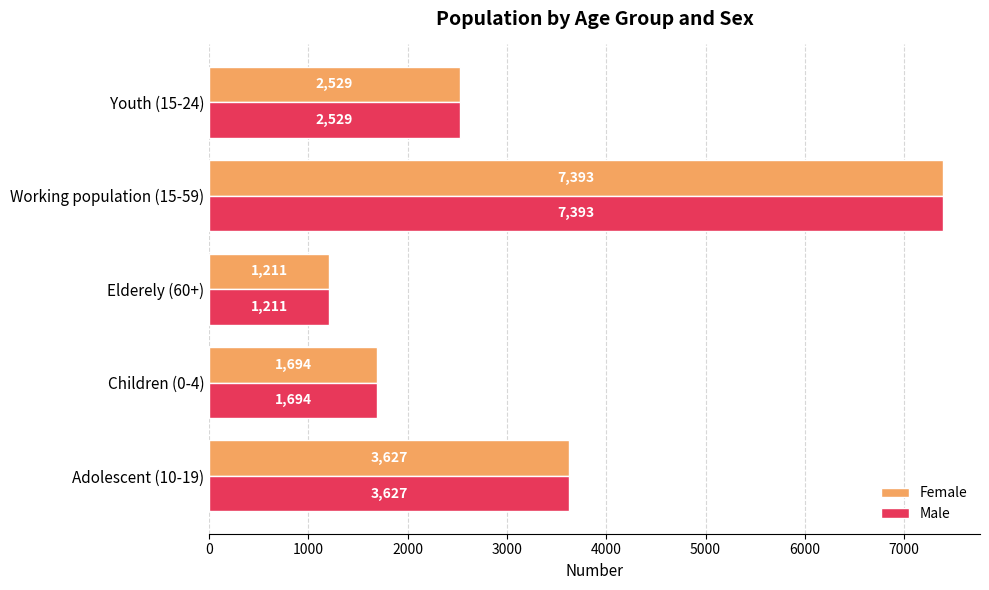

At which category is the sum across all series the highest?

Working population (15-59)